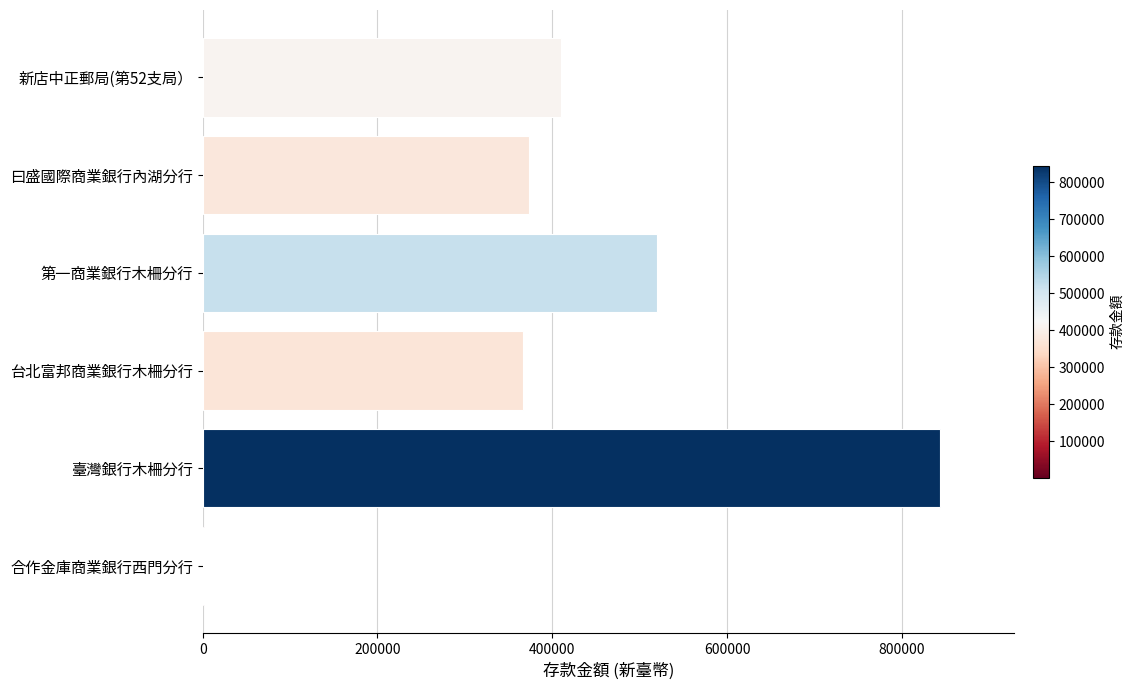

How many data points does each series have?

6